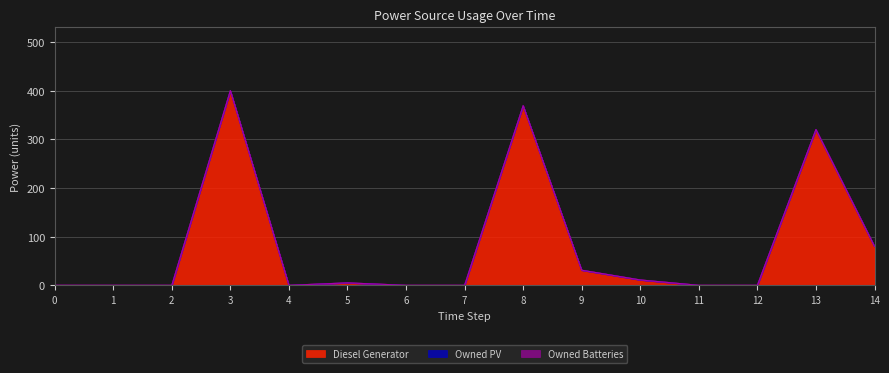

Which series has the widest spread of values?

Diesel Generator